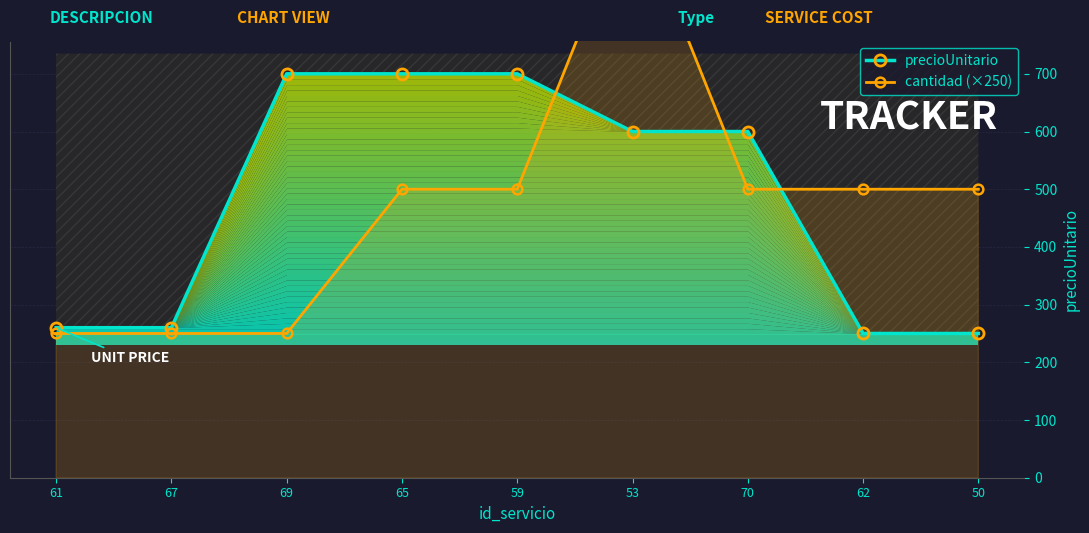

What is the highest value of the cantidad (×250) series?

1000